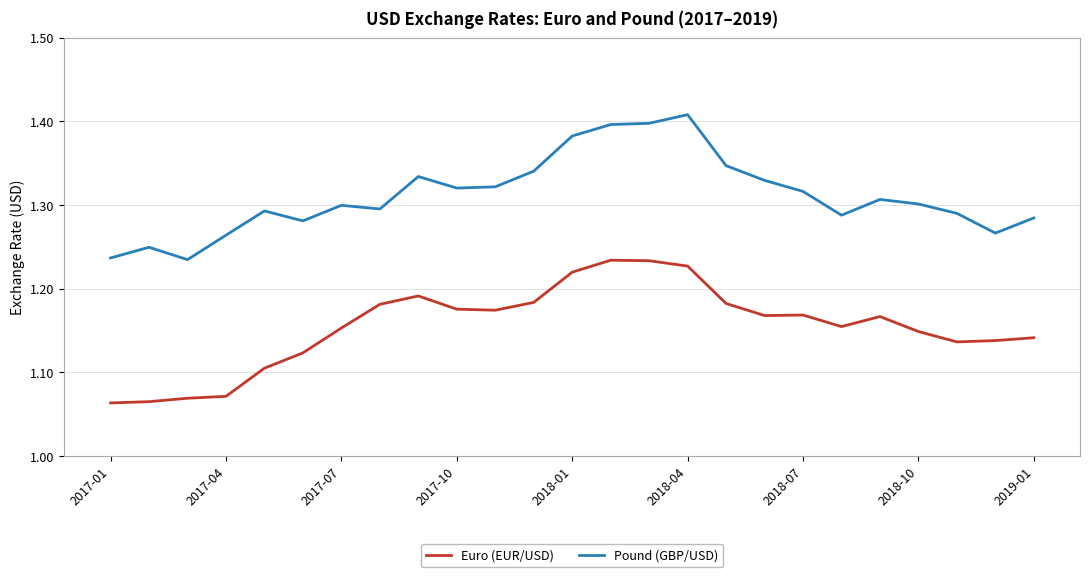

True or false: Euro (EUR/USD) and Pound (GBP/USD) cross at least once.

False